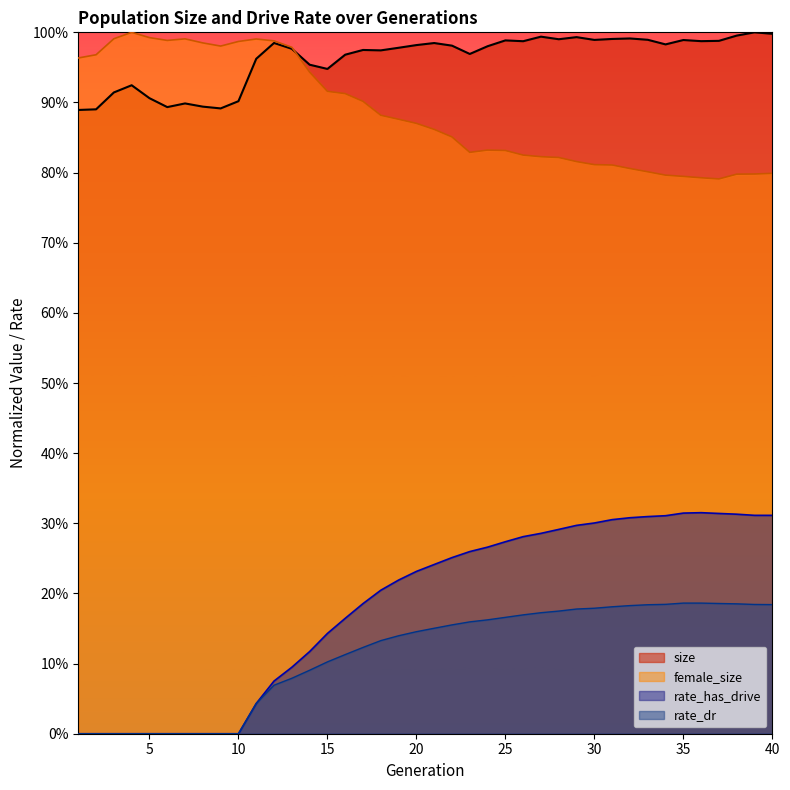

At 14, list the series in order from smallest to largest.

rate_dr, rate_has_drive, female_size, size